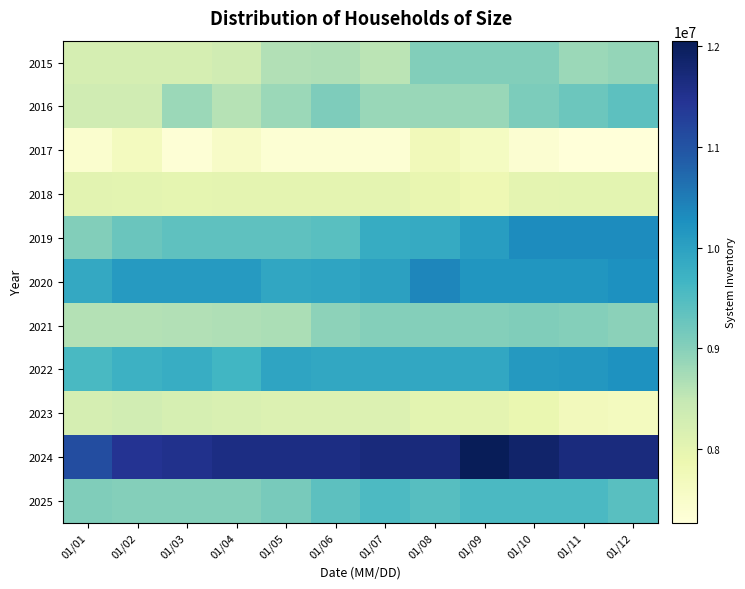

Reading left to right, what are all the values shown in this chart?

2015: 01/01=8253679	01/02=8253679	01/03=8253679	01/04=8317011	01/05=8641353	01/06=8661143	01/07=8562453	01/08=9027529	01/09=9027529	01/10=9027529	01/11=8821506	01/12=8889386
2016: 01/01=8330110	01/02=8330110	01/03=8823370	01/04=8602934	01/05=8822791	01/06=9070423	01/07=8851134	01/08=8851134	01/09=8851134	01/10=9098592	01/11=9243818	01/12=9395896
2017: 01/01=7430344	01/02=7659963	01/03=7343827	01/04=7544309	01/05=7360340	01/06=7360340	01/07=7360340	01/08=7719246	01/09=7609007	01/10=7393801	01/11=7269500	01/12=7276566
2018: 01/01=8046556	01/02=8032742	01/03=7983575	01/04=8016240	01/05=8016240	01/06=8016240	01/07=8013278	01/08=7933005	01/09=7822331	01/10=8012309	01/11=8031215	01/12=8031215
2019: 01/01=9038776	01/02=9265572	01/03=9369954	01/04=9369954	01/05=9369954	01/06=9436587	01/07=9811929	01/08=9844949	01/09=10054811	01/10=10308738	01/11=10308738	01/12=10308738
2020: 01/01=9872243	01/02=10098649	01/03=10098649	01/04=10098649	01/05=9914676	01/06=9954719	01/07=10014737	01/08=10373620	01/09=10176860	01/10=10176860	01/11=10176860	01/12=10250440
2021: 01/01=8616613	01/02=8616613	01/03=8643041	01/04=8653797	01/05=8694696	01/06=8949761	01/07=9008476	01/08=9008476	01/09=9008476	01/10=9057864	01/11=9011453	01/12=8963788
2022: 01/01=9578197	01/02=9733008	01/03=9793631	01/04=9649260	01/05=9955502	01/06=9888731	01/07=9888731	01/08=9888731	01/09=9901856	01/10=10123022	01/11=10149386	01/12=10226365
2023: 01/01=8259056	01/02=8300405	01/03=8229419	01/04=8171659	01/05=8137555	01/06=8137555	01/07=8137555	01/08=8031796	01/09=8014080	01/10=7923248	01/11=7703479	01/12=7647291
2024: 01/01=11089913	01/02=11460484	01/03=11523418	01/04=11617032	01/05=11617032	01/06=11617032	01/07=11695207	01/08=11693260	01/09=12053098	01/10=11859359	01/11=11664272	01/12=11664272
2025: 01/01=9059145	01/02=9023234	01/03=9023234	01/04=9023234	01/05=9120741	01/06=9387081	01/07=9544779	01/08=9454657	01/09=9558976	01/10=9558976	01/11=9558976	01/12=9422396